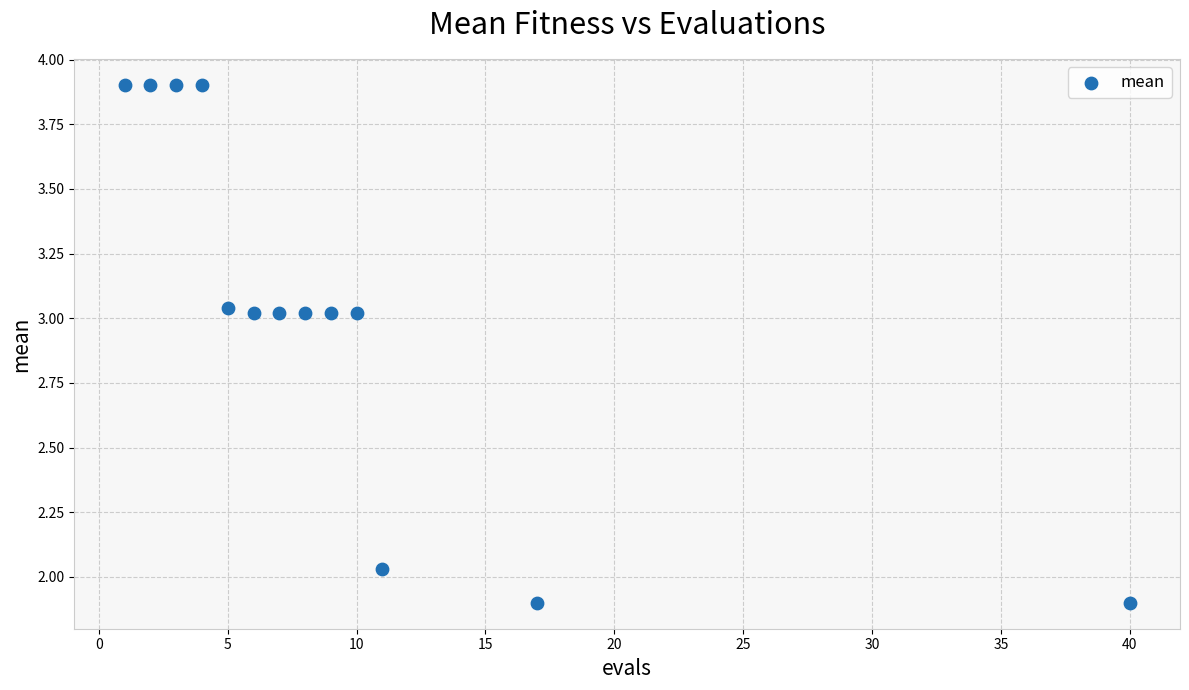

What is the range of X values (max minus min)?

39.0